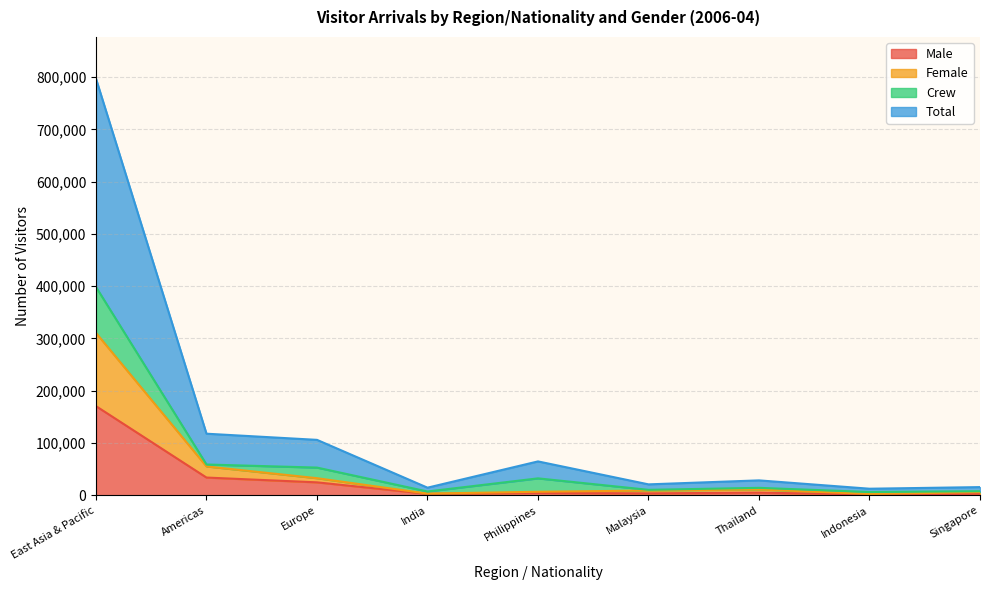

What are all the series names shown in the legend?

Male, Female, Crew, Total